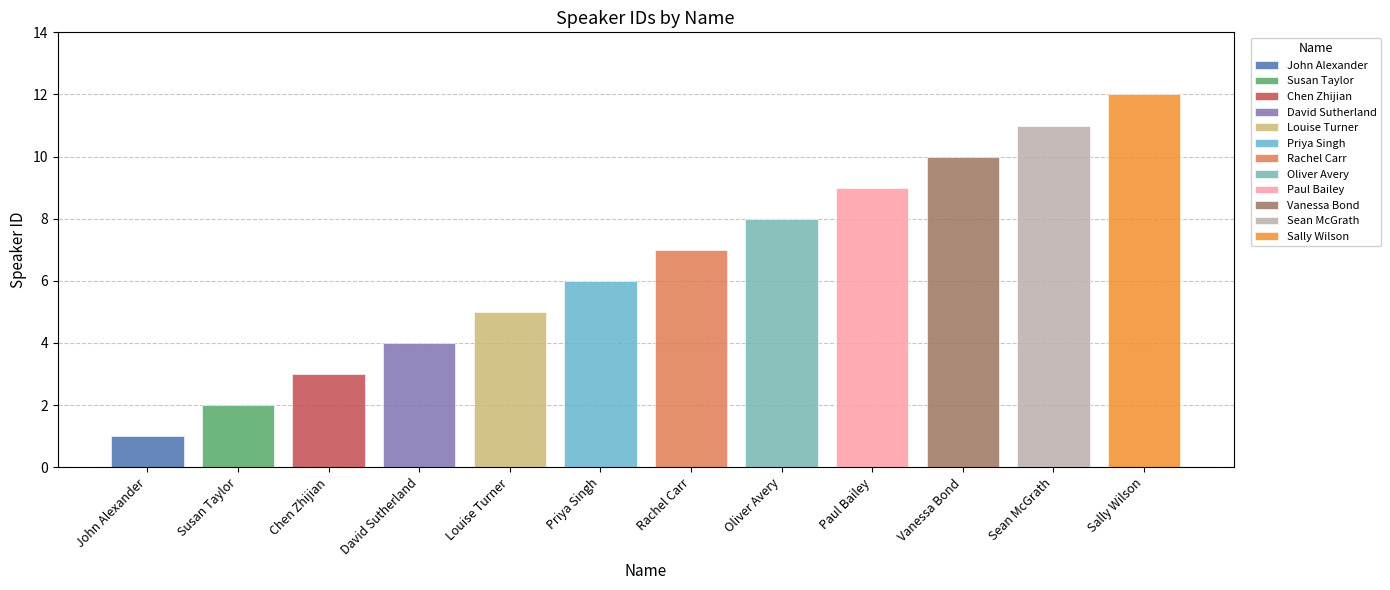

Are the bars horizontal?

No